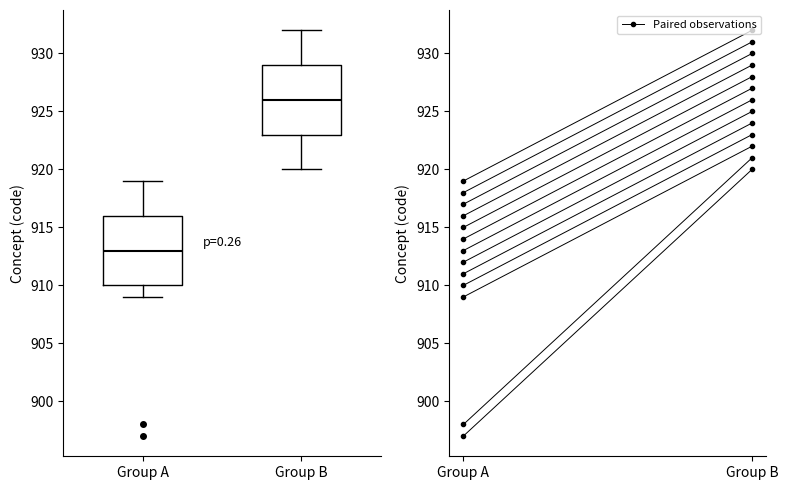

Reading left to right, transcribe this box plot: for each box, give where its median line is, the range the box spans, and where its two whiskers end, as read against the y-axis. The values are not printed on the chart, so give them approximately, as read against the axis.

Group A: median 913, box 910 to 916, whiskers 909 to 919
Group B: median 926, box 923 to 929, whiskers 920 to 932